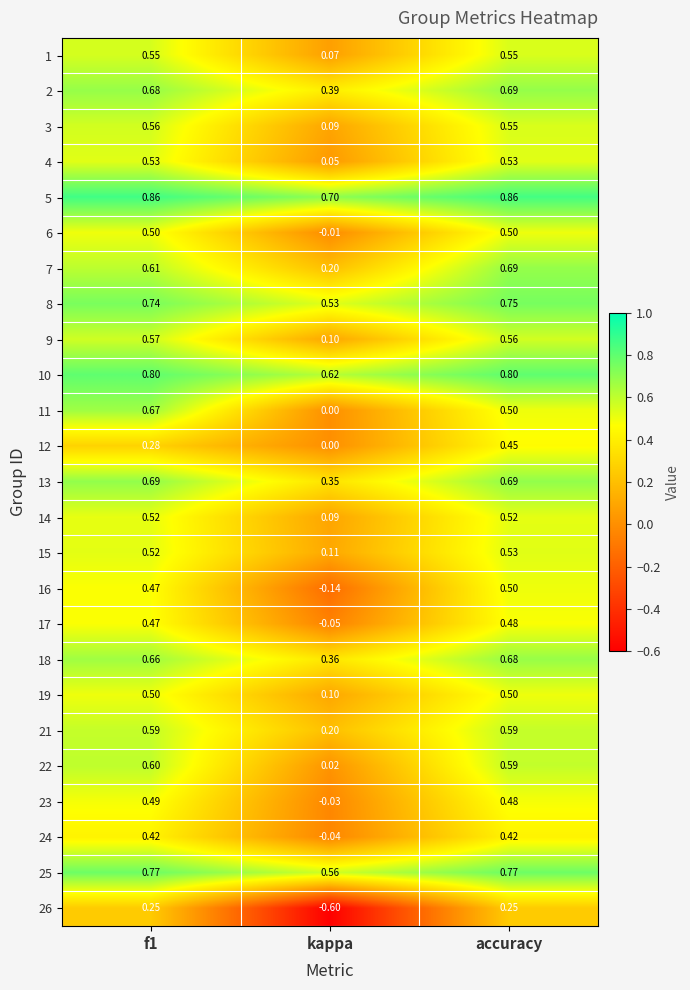

Which category has the lowest value across all series?

kappa